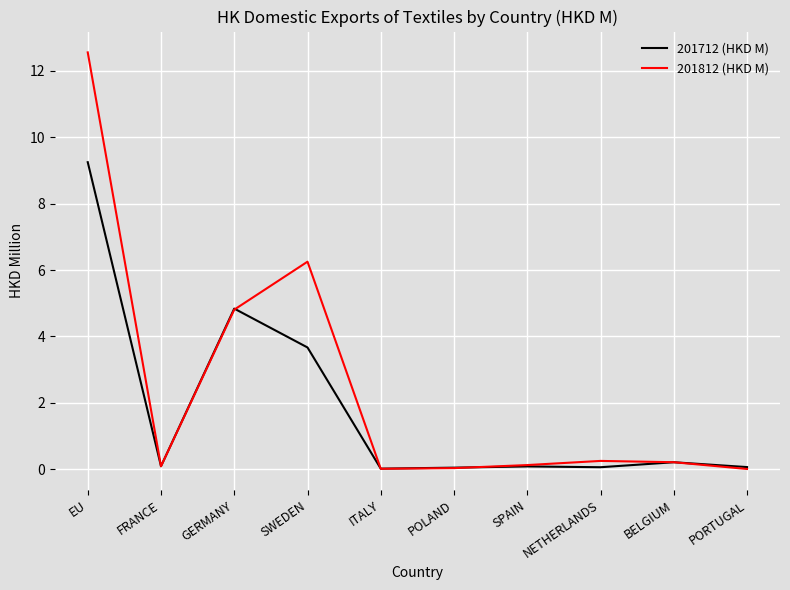

True or false: 201712 (HKD M) has a value of 0.8 at SWEDEN.

False